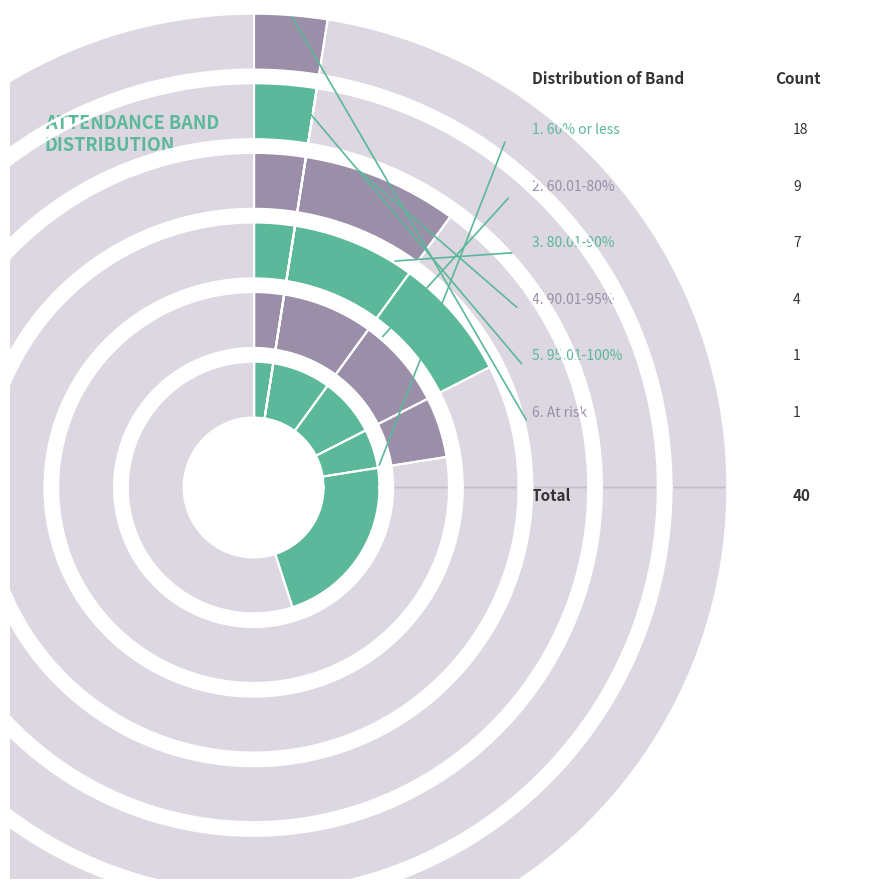

Is there a majority slice in this chart?

No